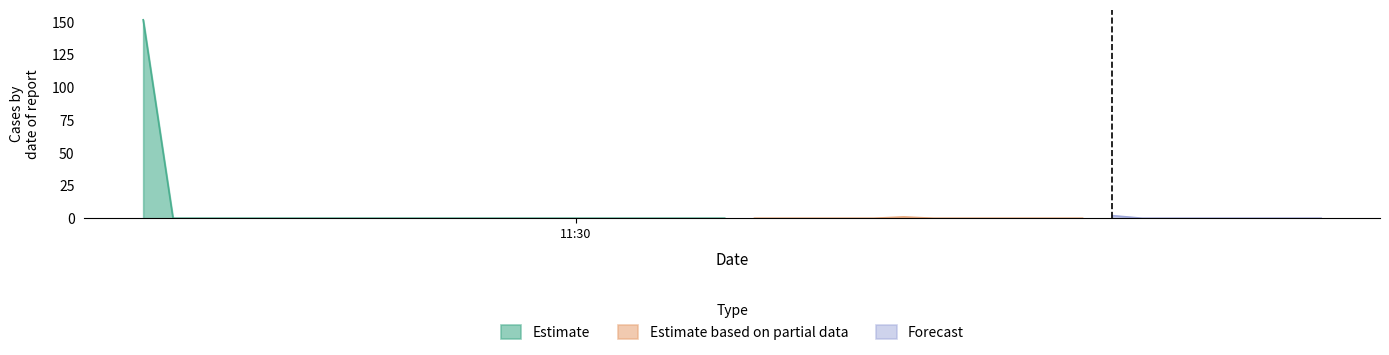

Reading left to right, extract all data points from this chart.

Estimate: 151.8	1.0	2.0	0.0	0.0	0.0	0.0	0.0	0.0	0.0	0.0	0.0	0.0	0.0	0.0	0.0	0.0	0.0	0.0	0.0
Estimate based on partial data: 0.0	0.0	0.0	0.0	0.0	0.0	0.0	0.0	0.0	0.0	0.0	0.0	0.0	0.0	0.0	0.0	0.0	0.0	0.0	0.0
Forecast: 0.0	0.0	0.0	0.0	0.0	0.0	0.0	0.0	0.0	0.0	0.0	0.0	0.0	0.0	0.0	0.0	0.0	0.0	0.0	0.0